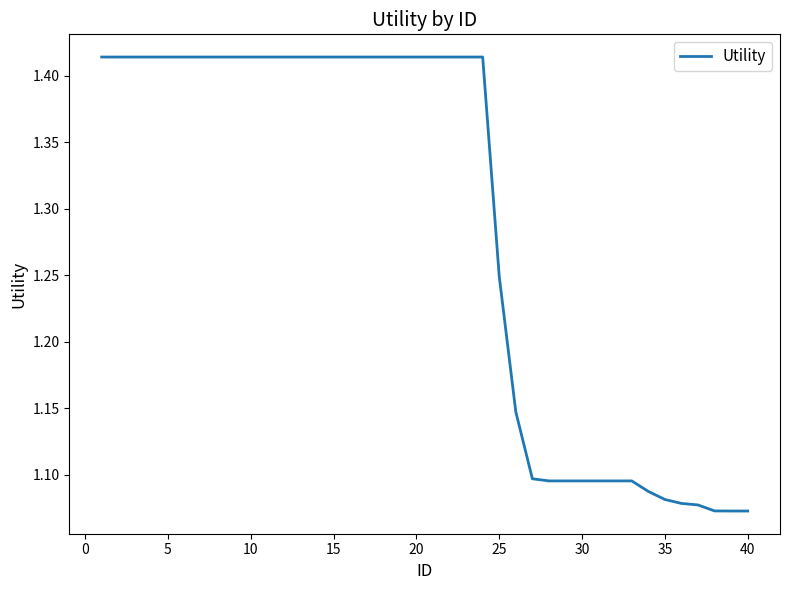

What is the difference between the maximum and minimum values?

0.3